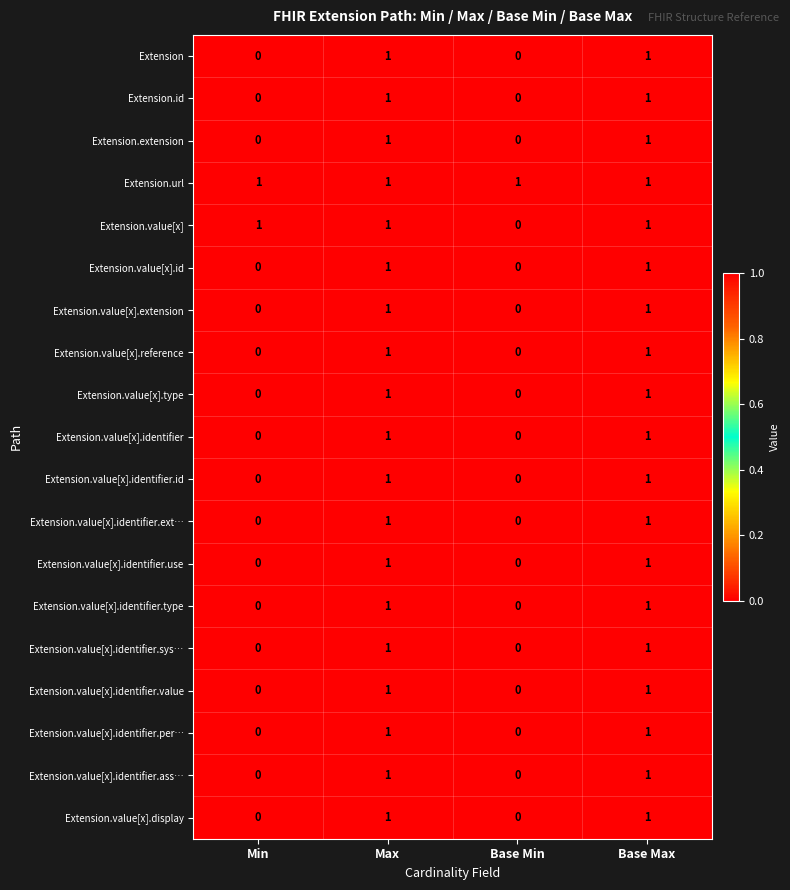

Is the value of Extension.value[x].identifier.ext… at Min greater than the value of Extension at Base Max?

No